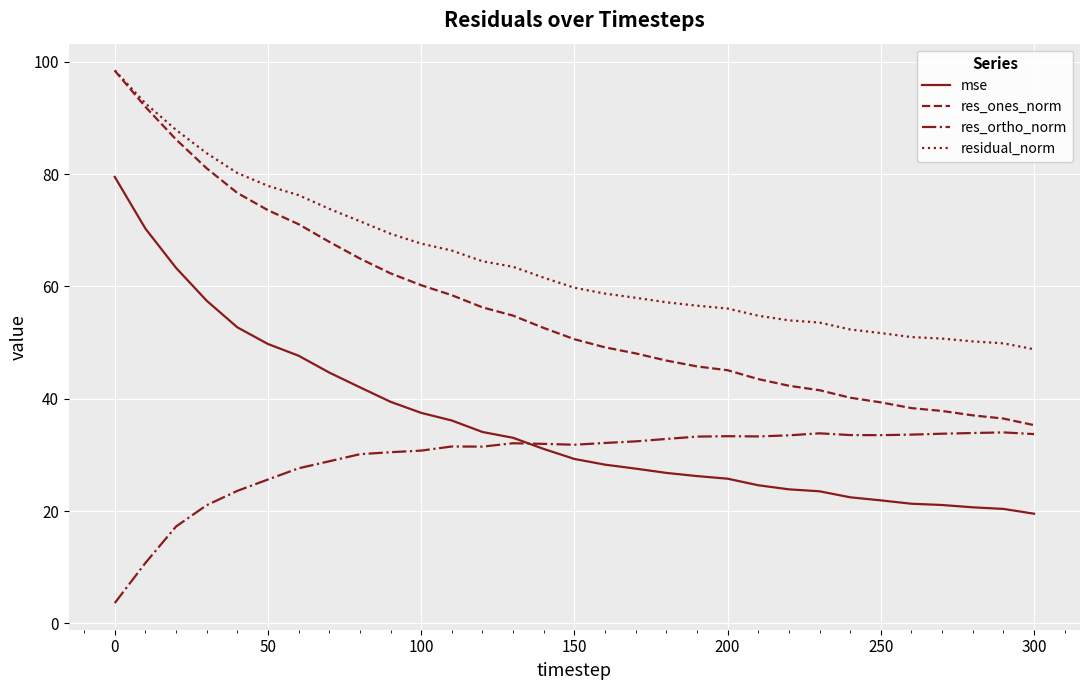

What is the lowest value of the res_ones_norm series?

35.3